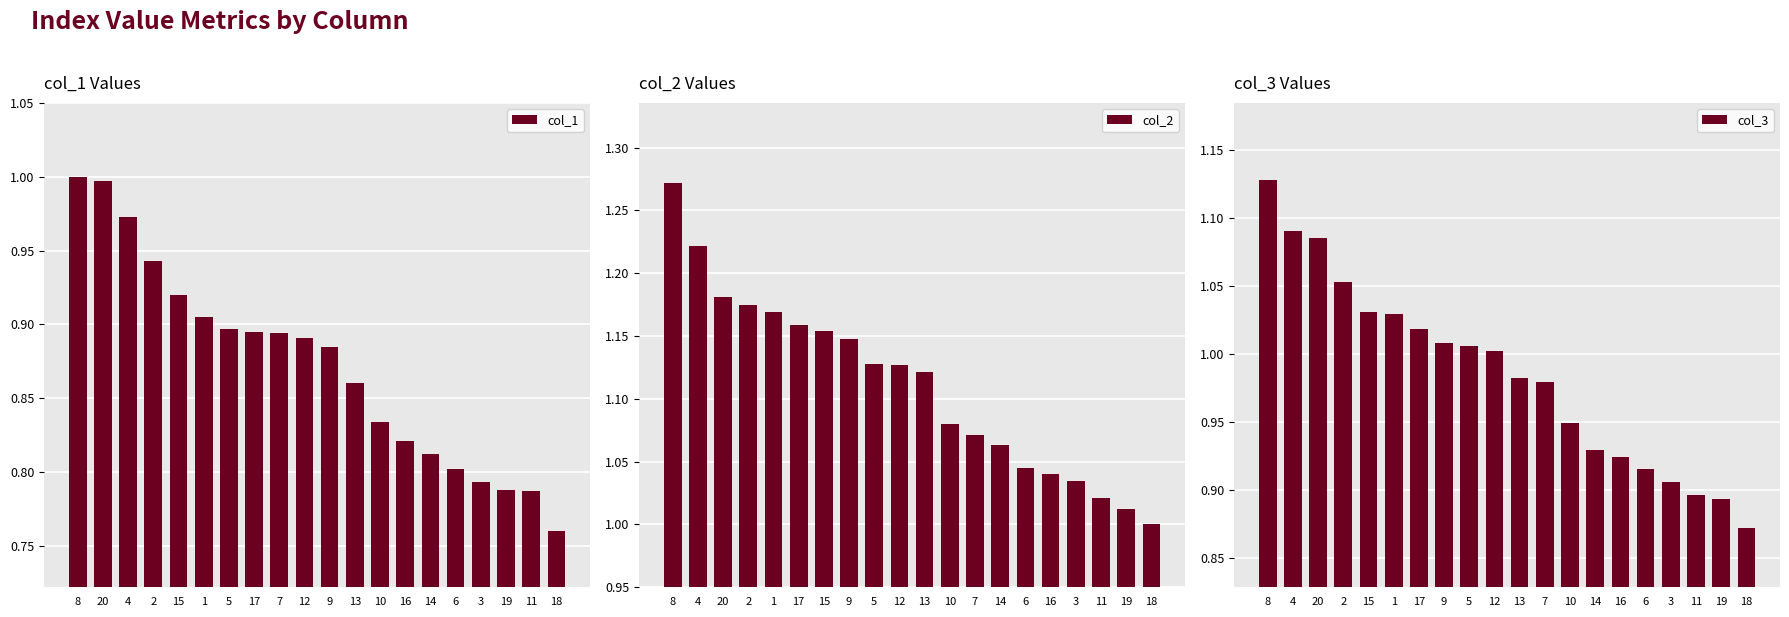

The value of col_1 at 3 is 0.8. True or false?

True